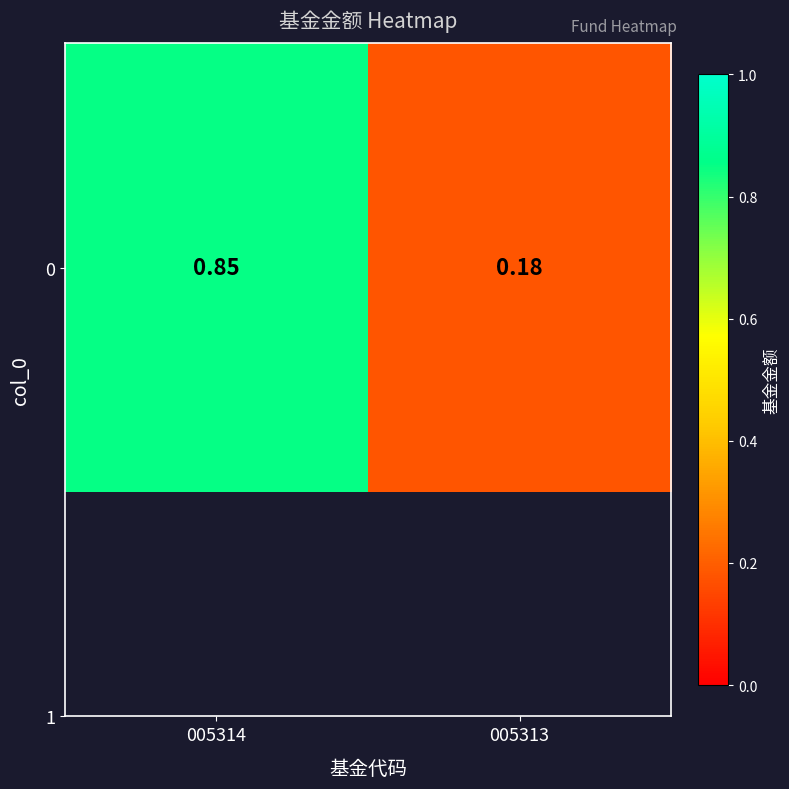

Rank the categories by value from lowest to highest.

005313, 005314